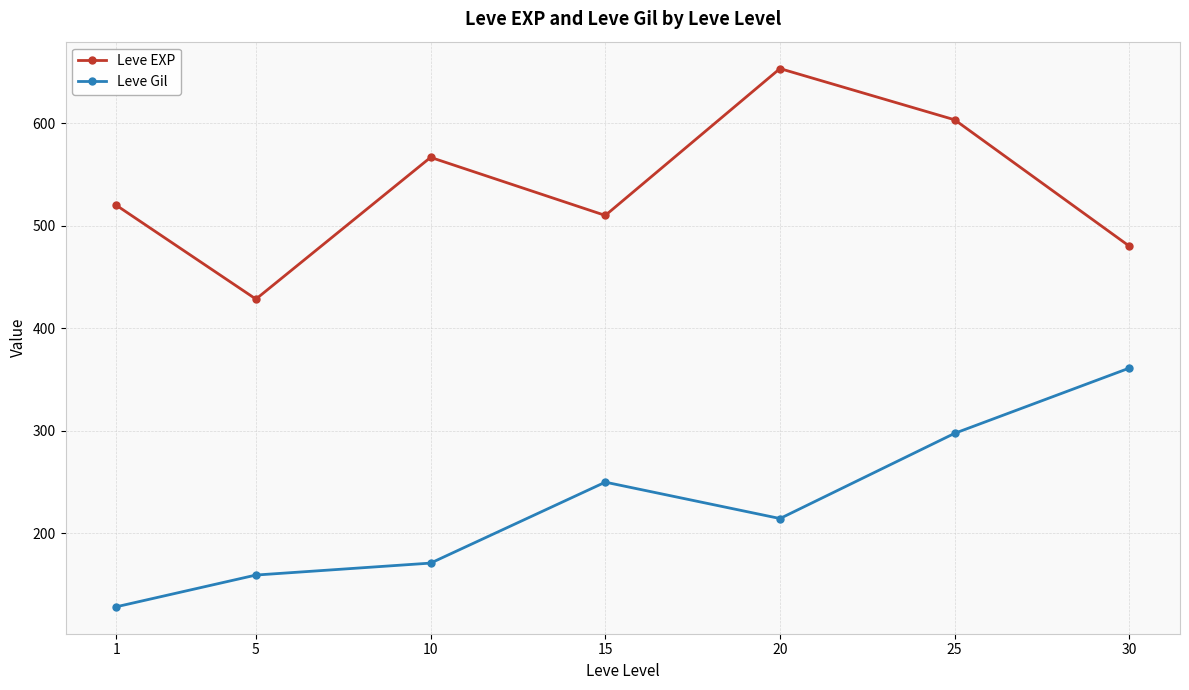

At how many categories does at least one series exceed 529?

3